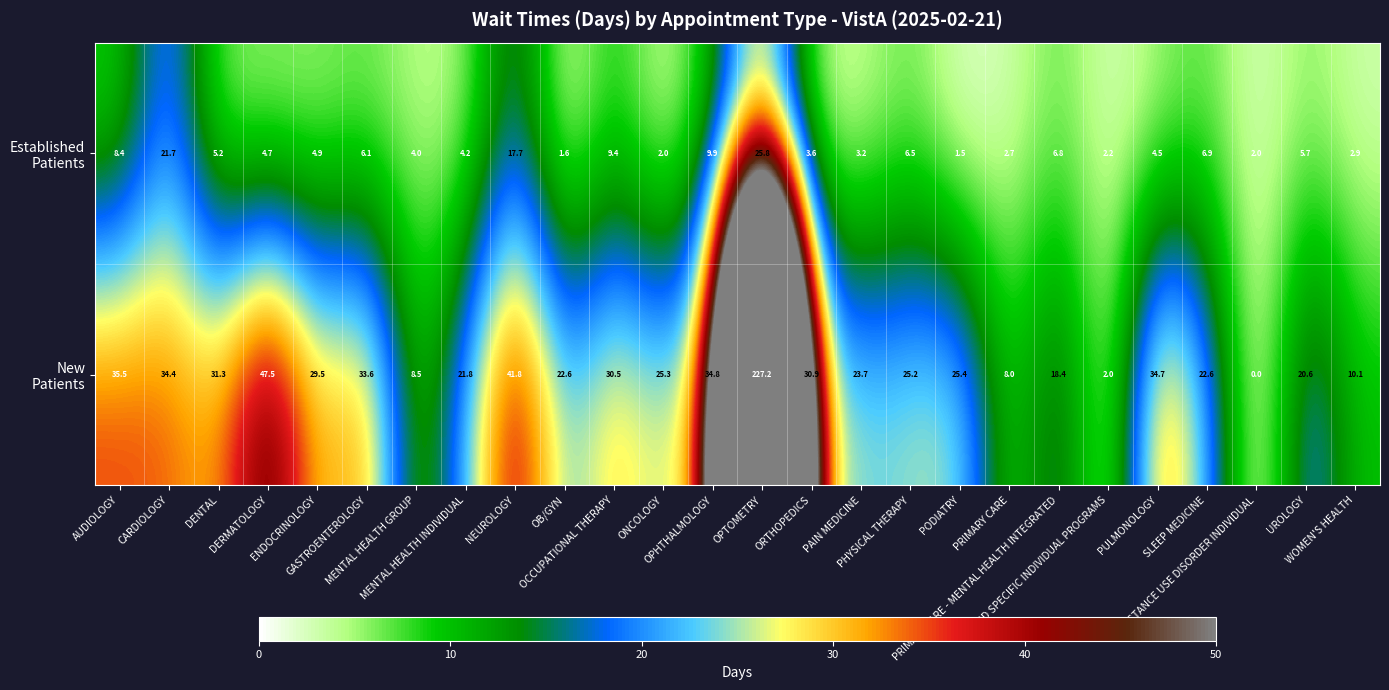

How many series are shown in this chart?

2